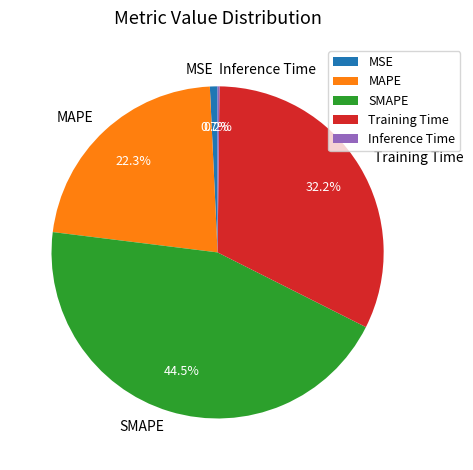

What portion of the pie excludes MAPE?

77.7%